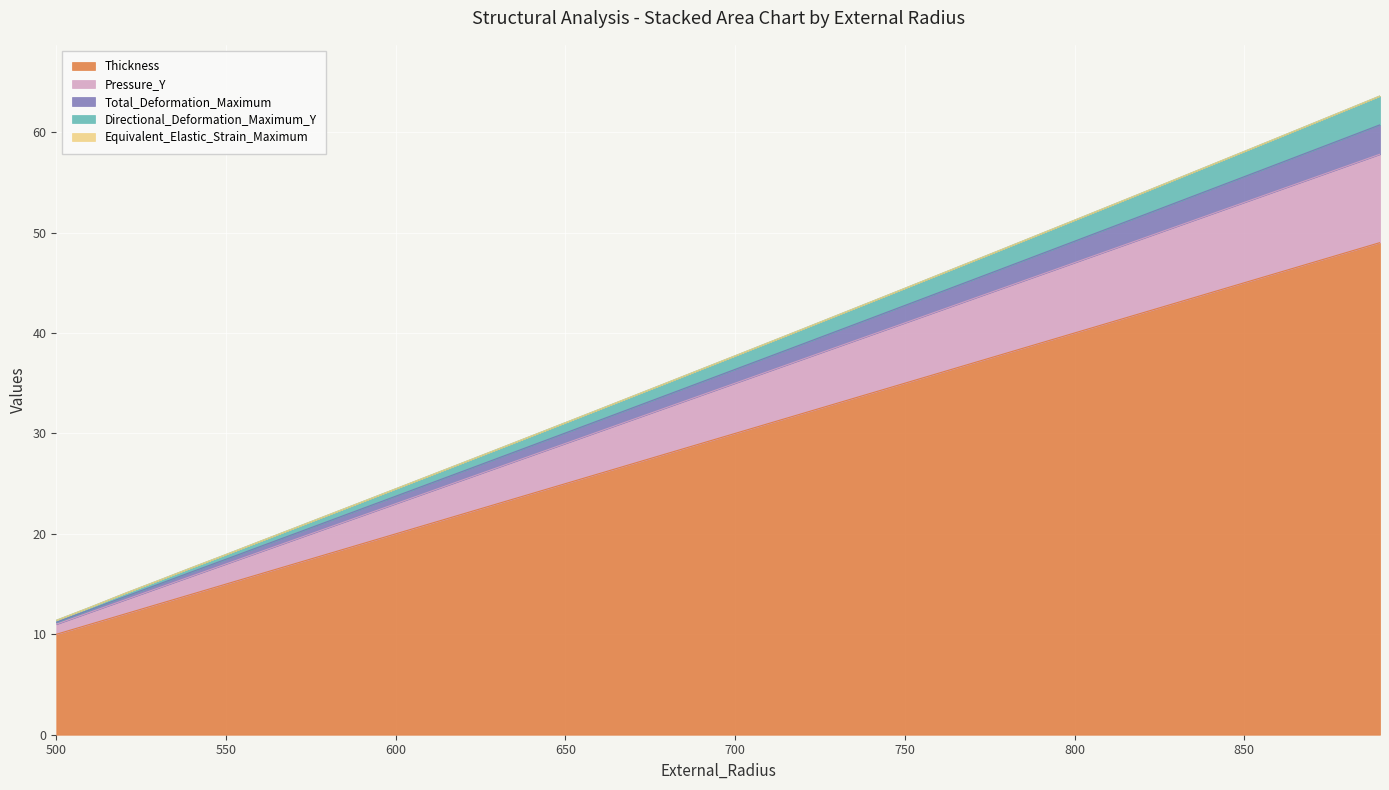

True or false: Directional_Deformation_Maximum_Y has a value of 36.4 at 690.

True